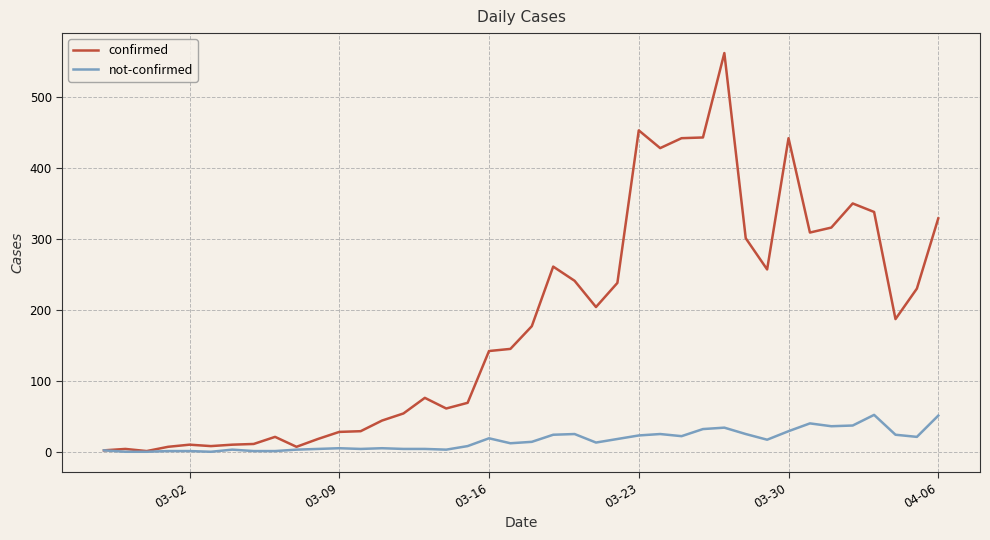

What is the maximum value for confirmed?

562